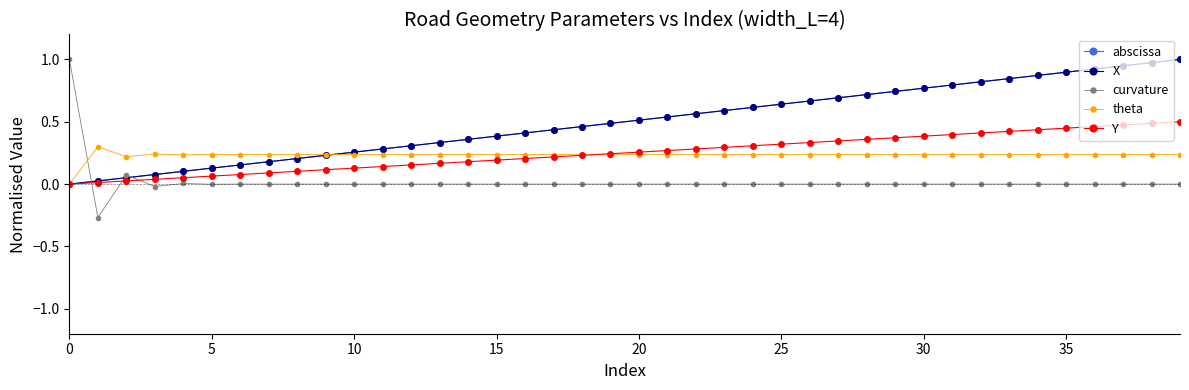

Which series has the largest range (max minus min)?

curvature